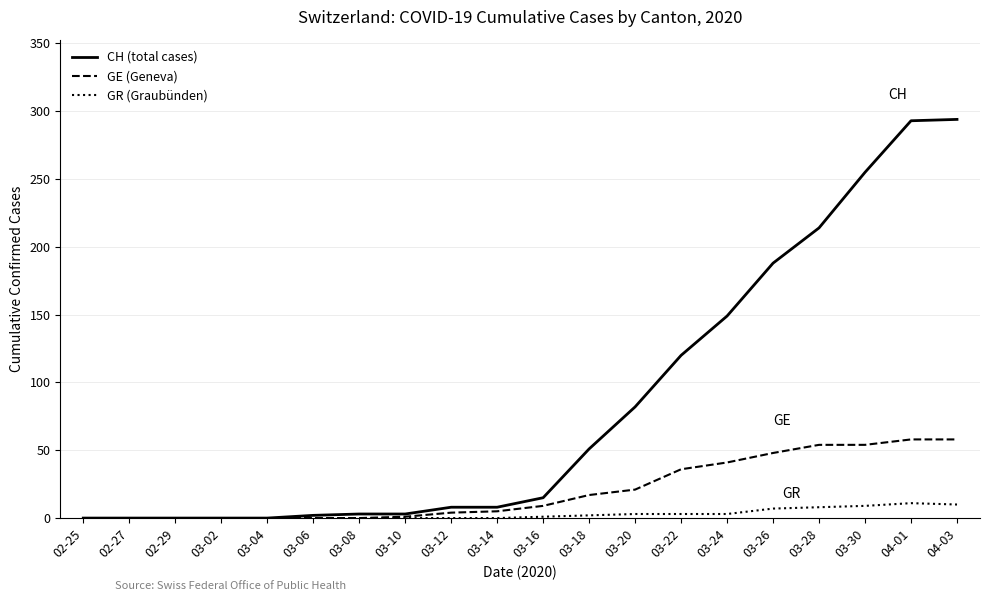

What is the spread (max minus min) of values at 03-16?

14